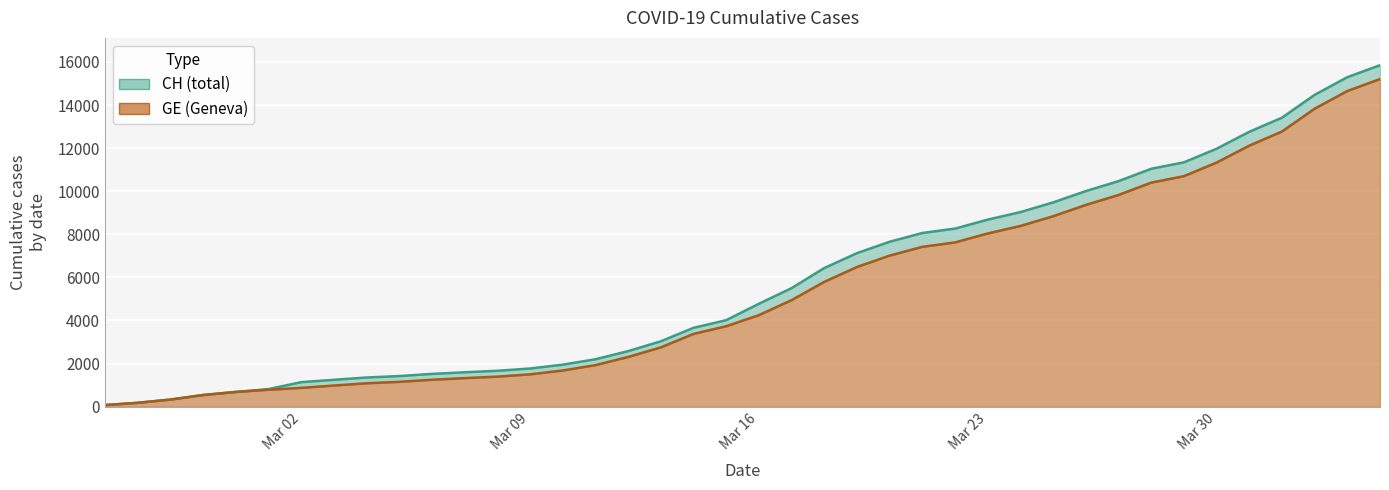

What is the label of the 36th point from the right?

2020-02-29